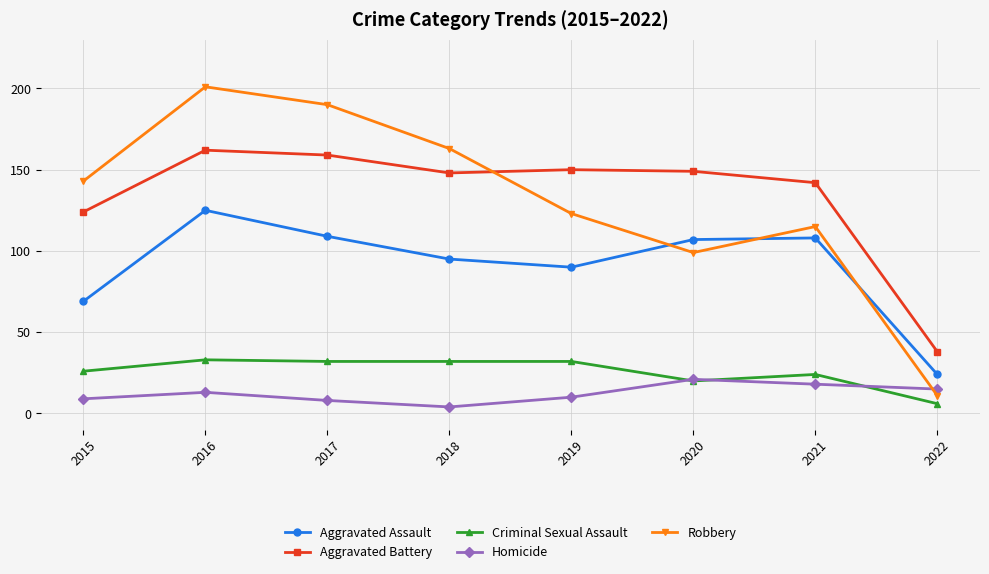

Which series has the widest spread of values?

Robbery